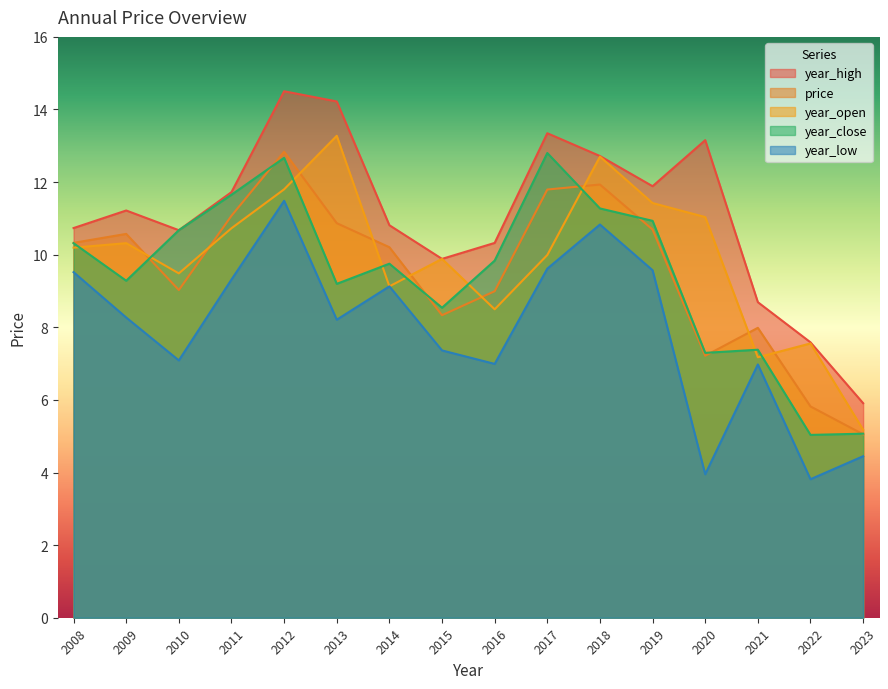

How many categories are shown in the chart?

16